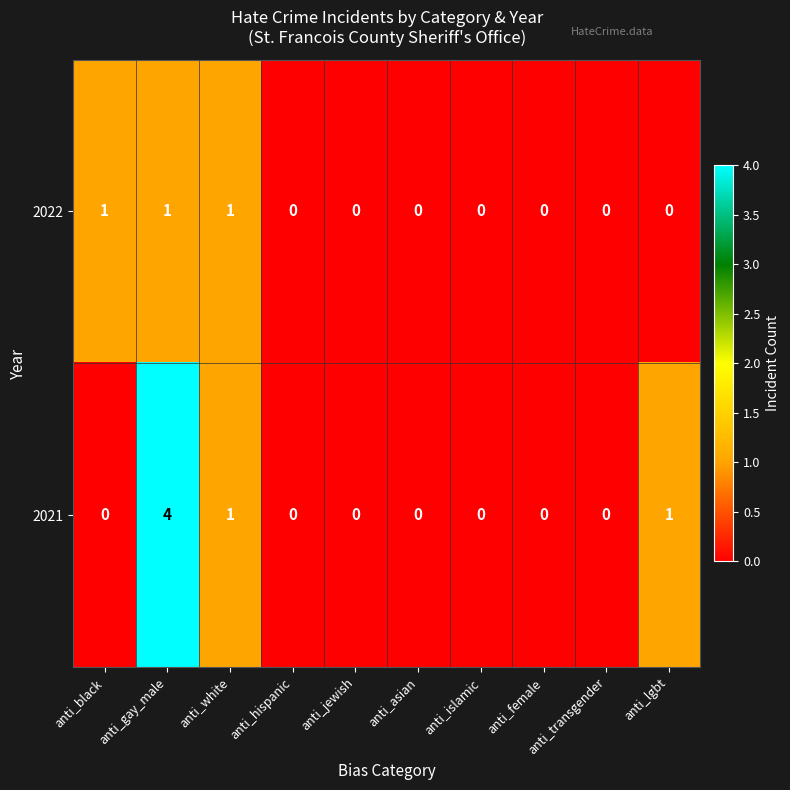

Which series has the widest spread of values?

2021